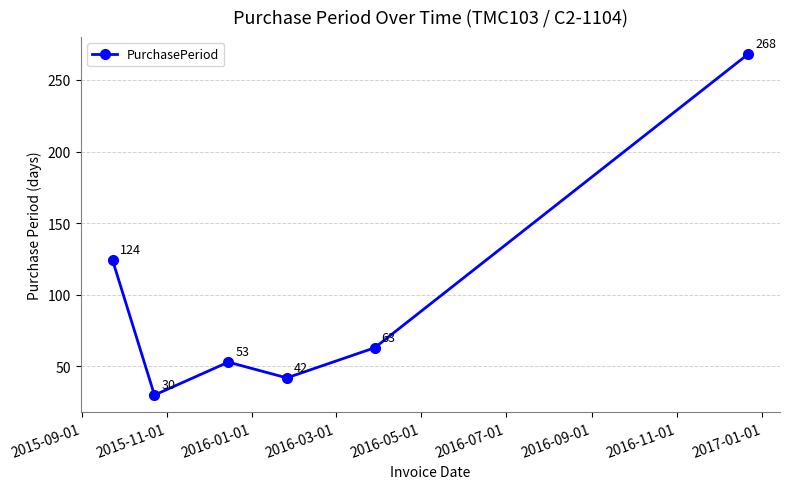

Reading left to right, what are all the values shown in this chart?

124	30	53	42	63	268